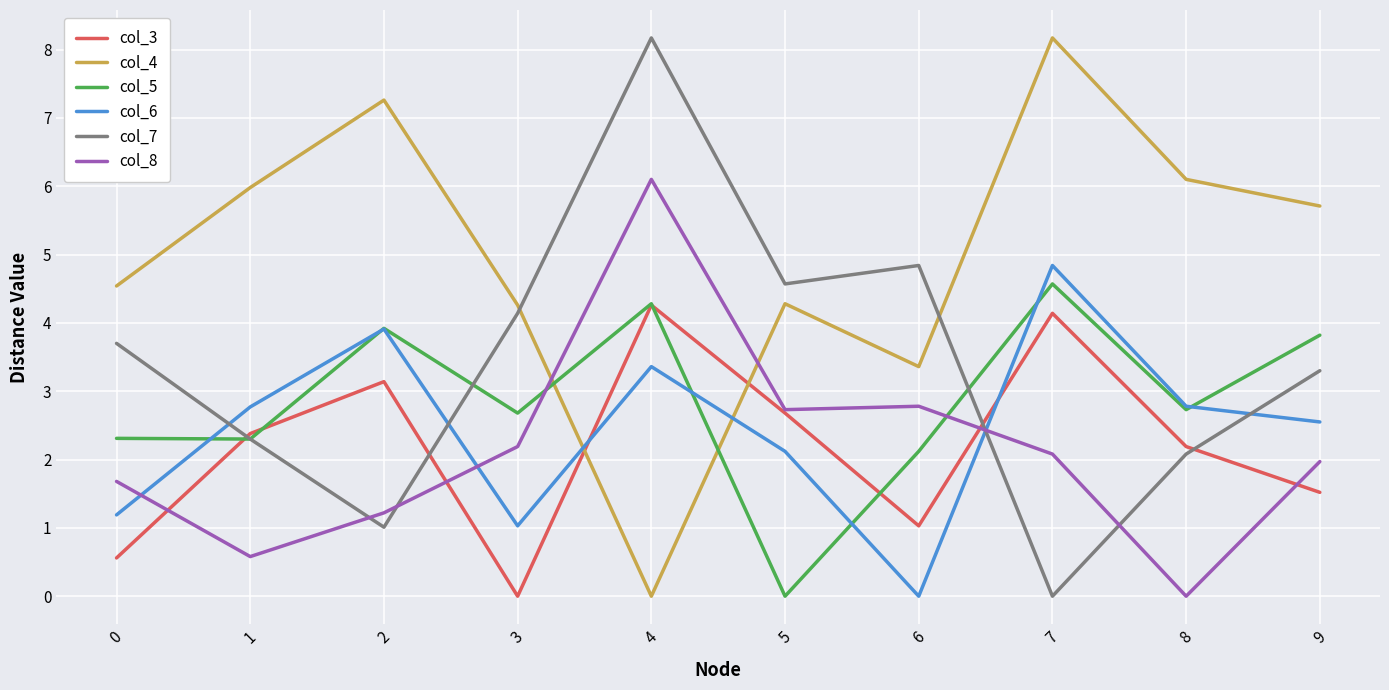

Is this an area chart (filled region under the line)?

No